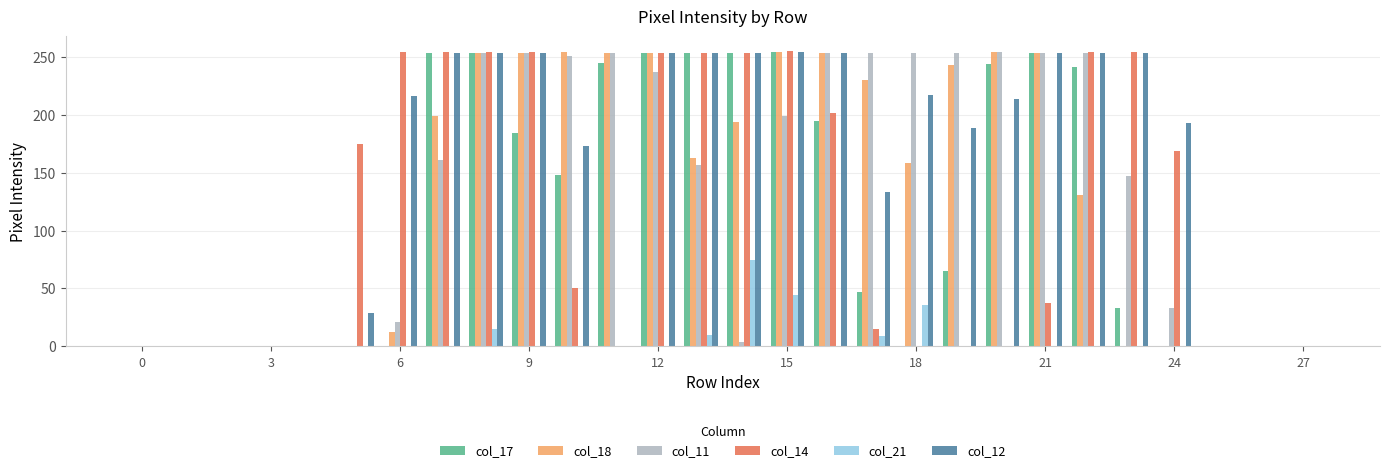

How many groups of bars are there?

28